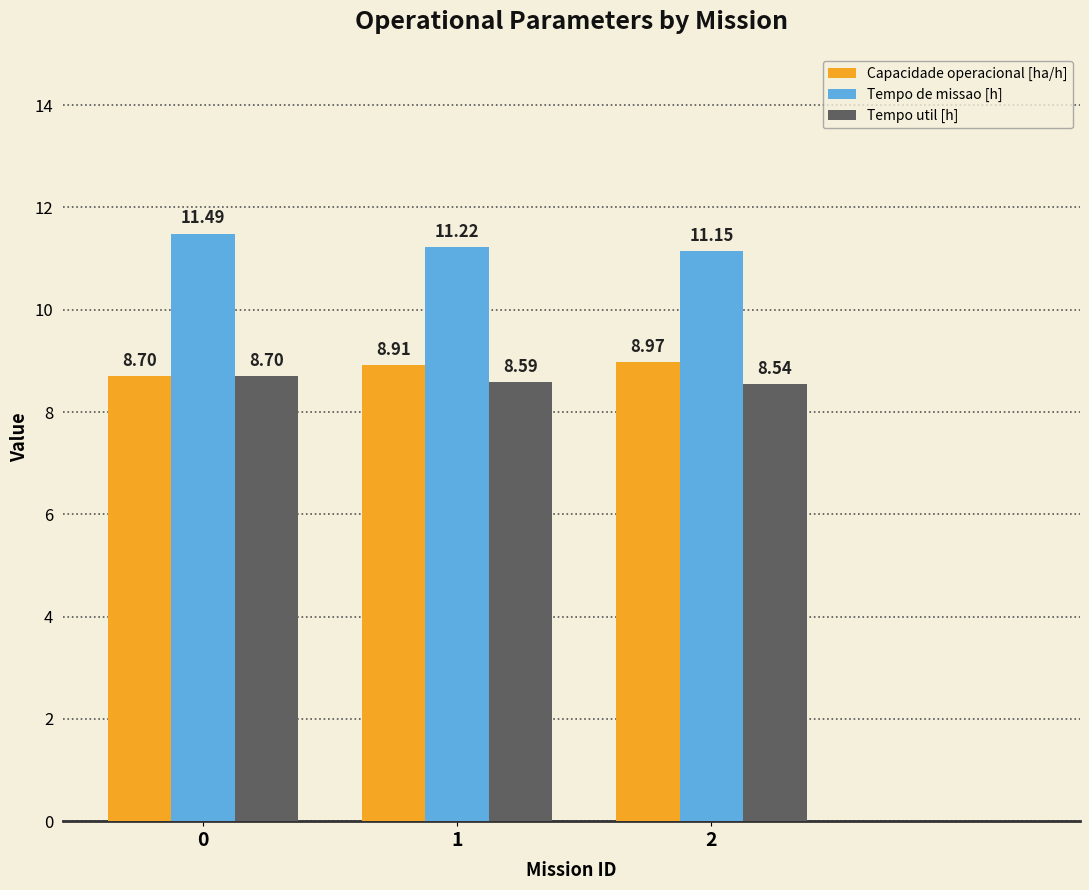

Are the bars grouped side by side (vs. stacked)?

Yes